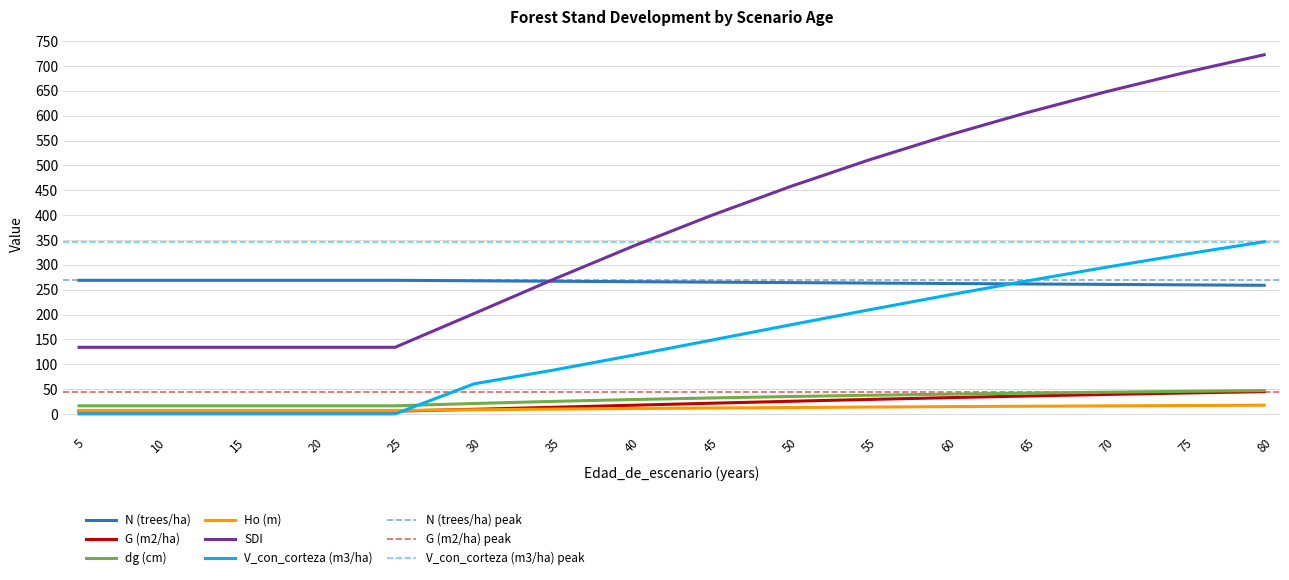

What is the value of the SDI point at the 1st from the left?

134.1